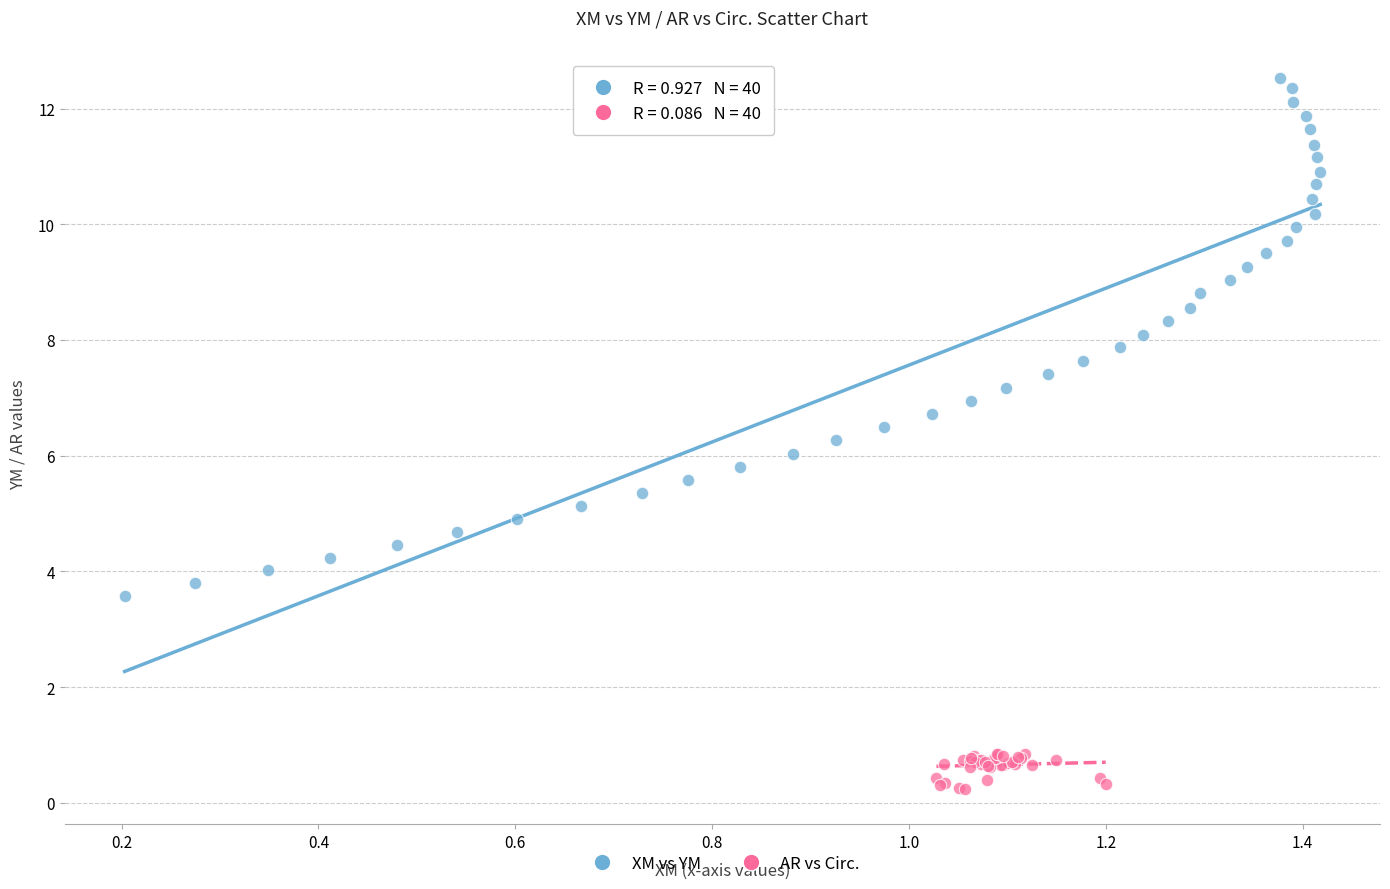

Which series reaches the minimum Y coordinate?

AR vs Circ.